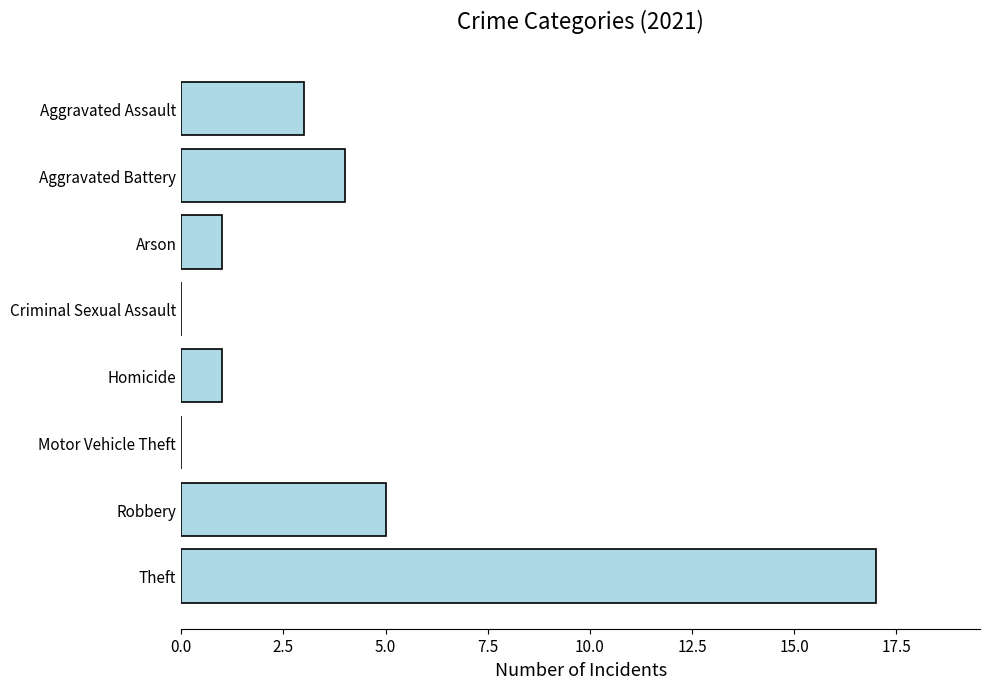

The chart shows a value of 2 at Homicide. True or false?

False